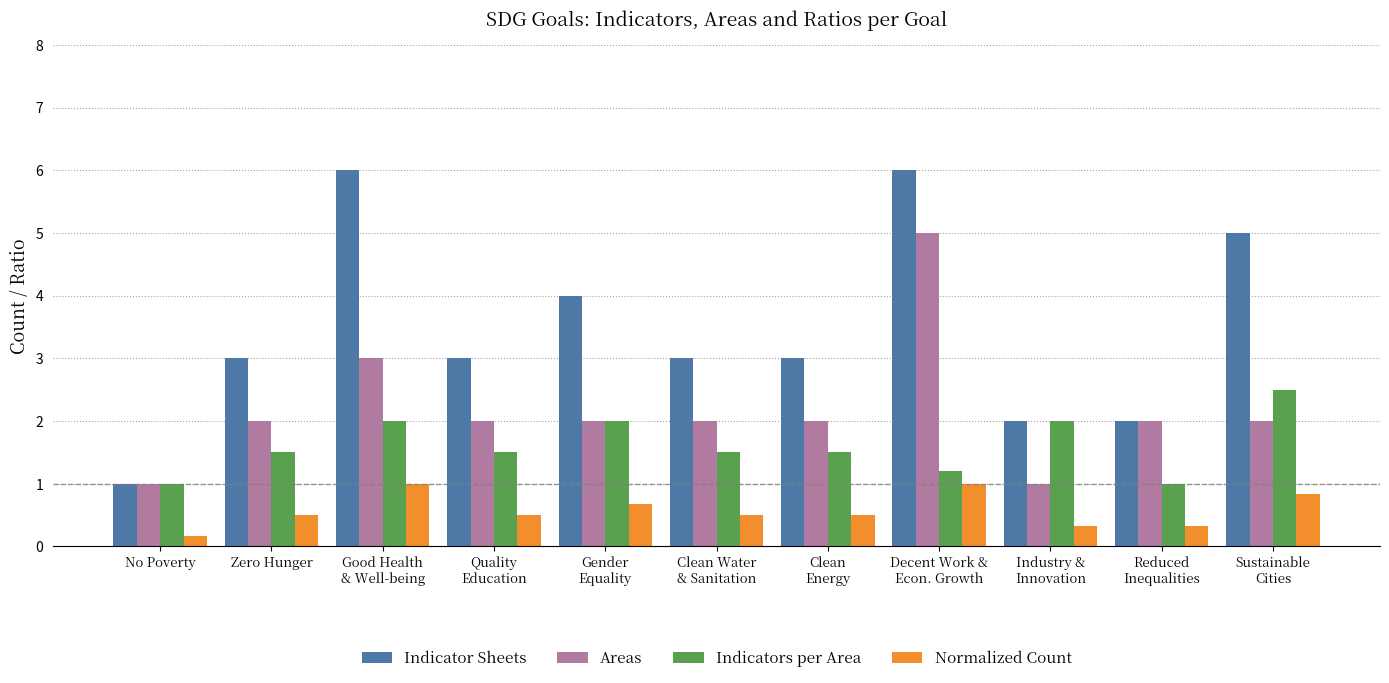

What is the total value across all series at Zero Hunger?

7.0